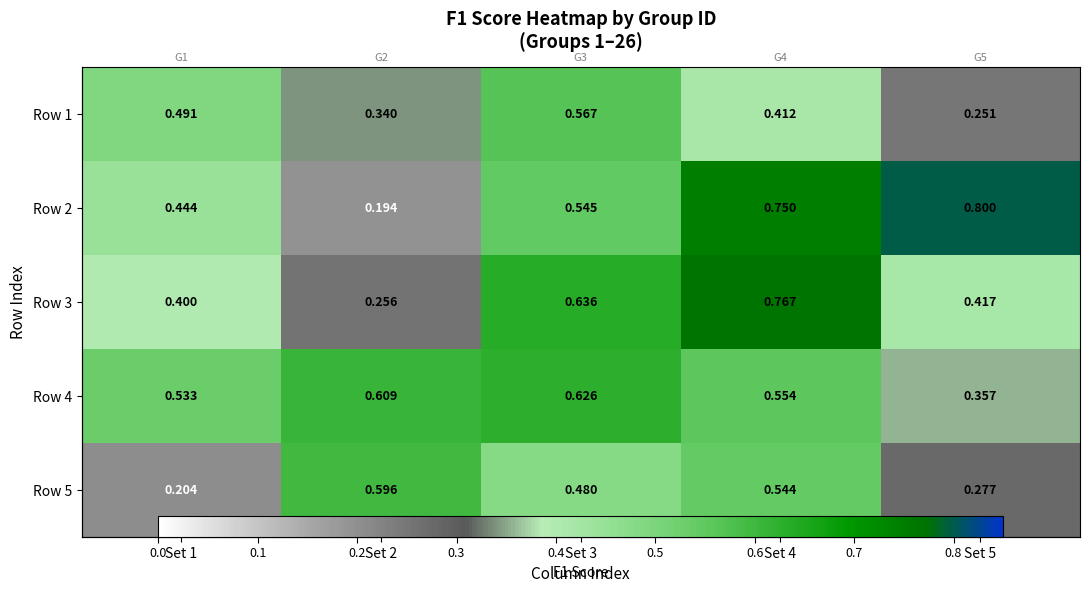

The Row 3 series shows 0.3 at Set 2. True or false?

True